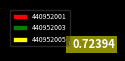

Count the number of slices in the pie.

3